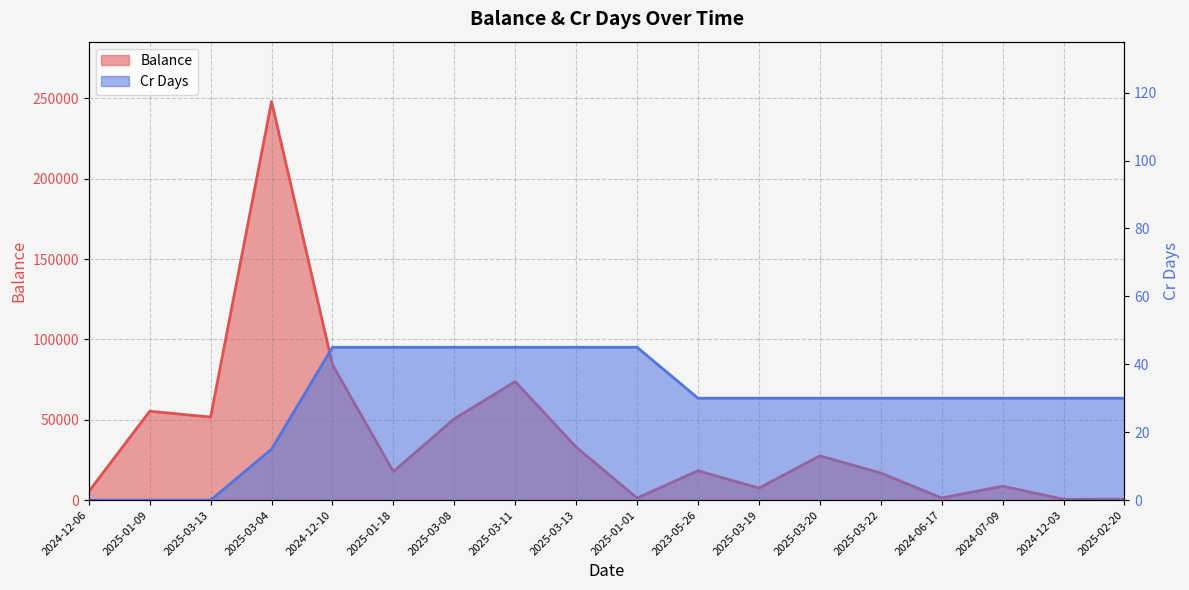

How many series are shown in this chart?

2